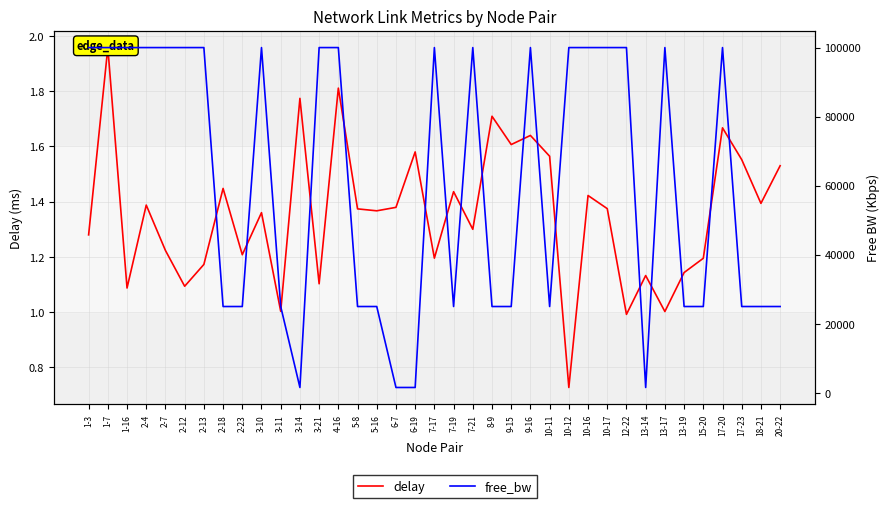

What is the sum of the delay values at 12-22 and 7-17?

2.2